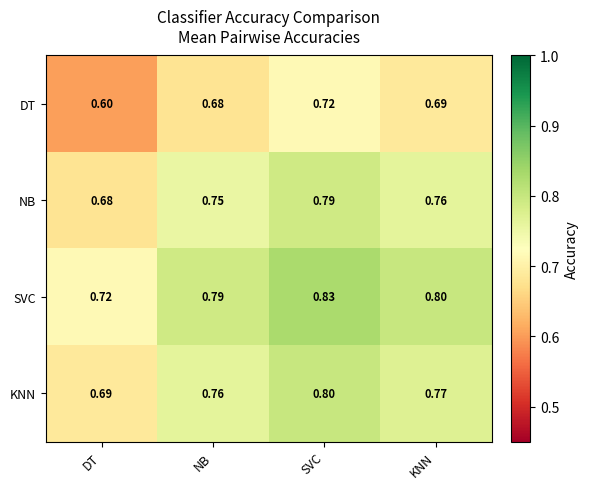

Which series has the largest range (max minus min)?

DT